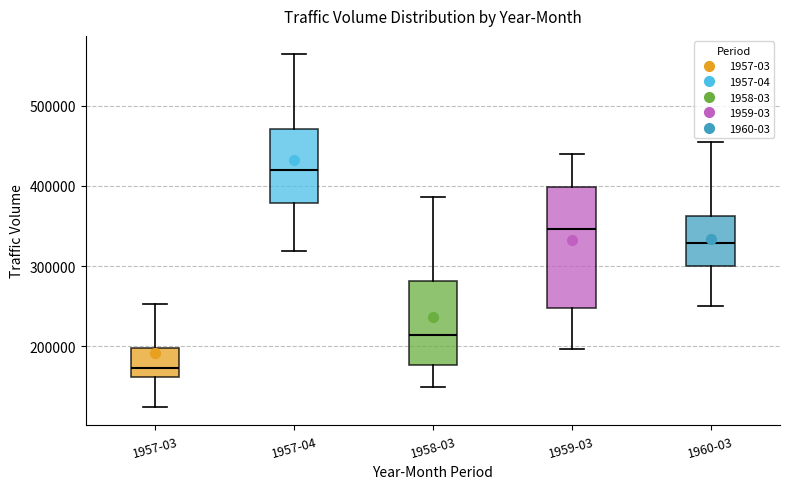

Reading left to right, read every box against the y-axis: the position of its median line, the range the box covers, and the ends of its whiskers. The values are not printed on the chart, so give them approximately, as read against the axis.

1957-03: median 170000, box 160000 to 200000, whiskers 120000 to 250000
1957-04: median 420000, box 380000 to 470000, whiskers 320000 to 570000
1958-03: median 210000, box 180000 to 280000, whiskers 150000 to 390000
1959-03: median 350000, box 250000 to 400000, whiskers 200000 to 440000
1960-03: median 330000, box 300000 to 360000, whiskers 250000 to 450000